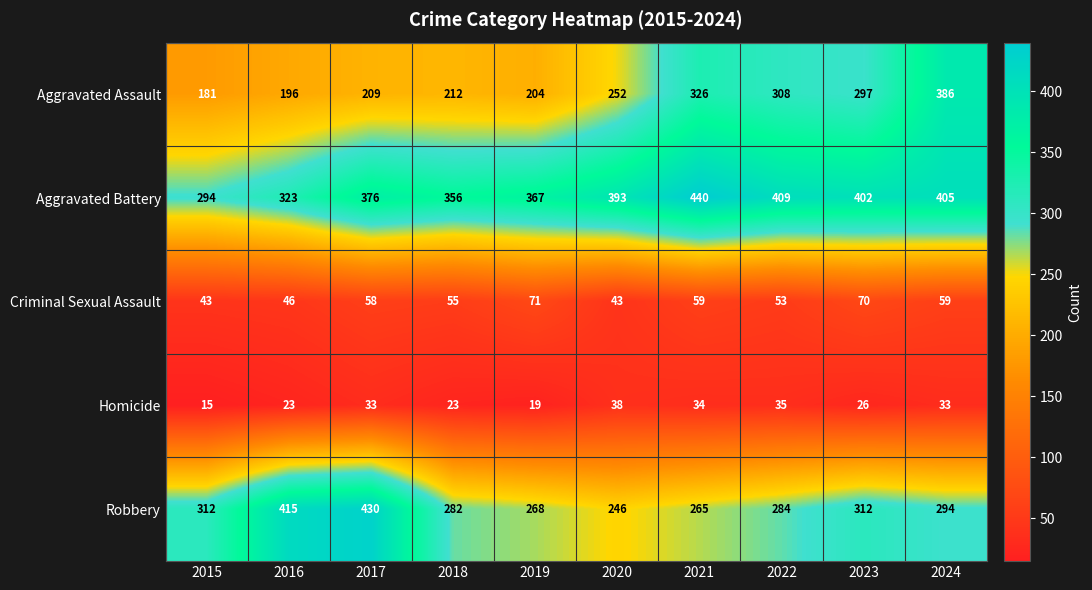

At which label is Aggravated Battery closest to 367?

2019